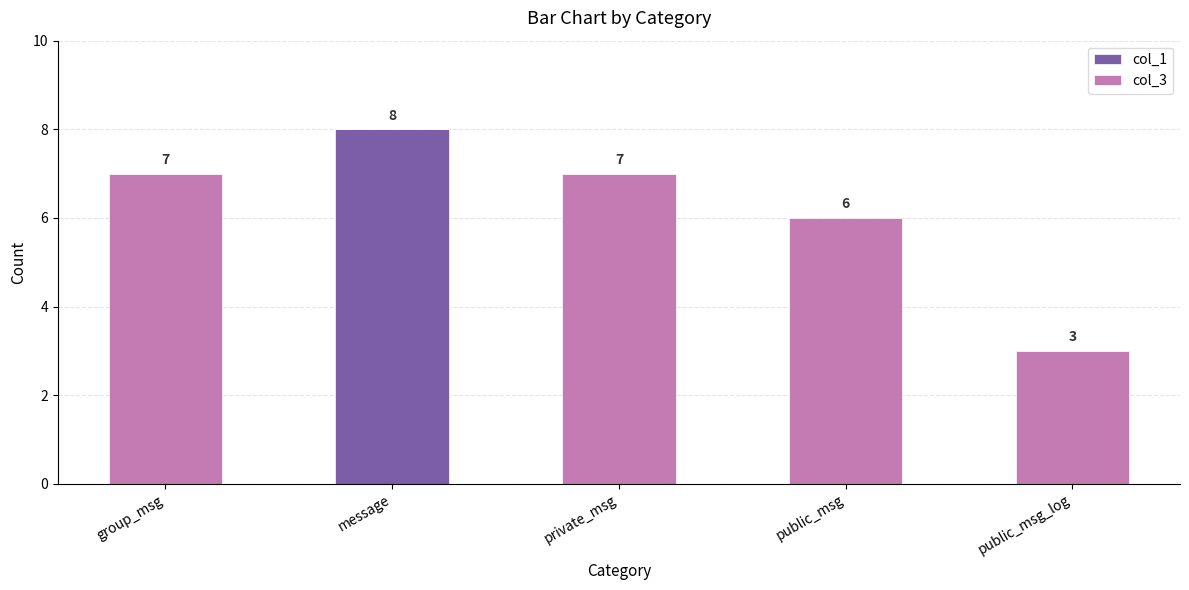

At which category is the sum across all series the highest?

message